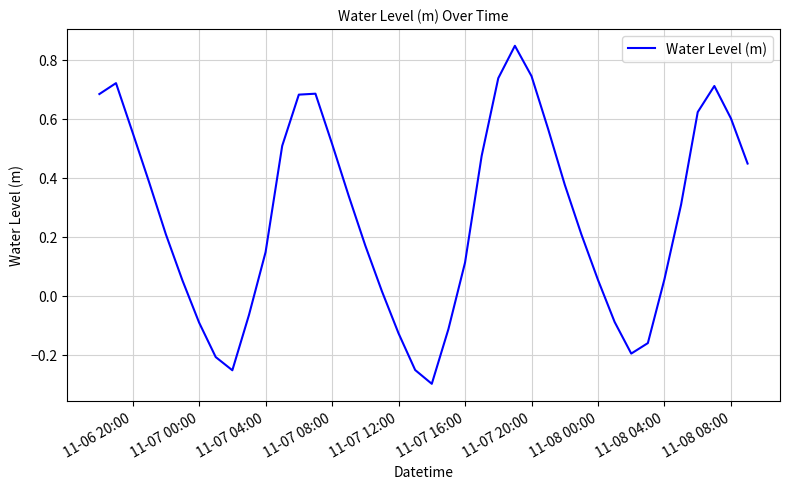

What is the difference between the maximum and minimum values?

1.1